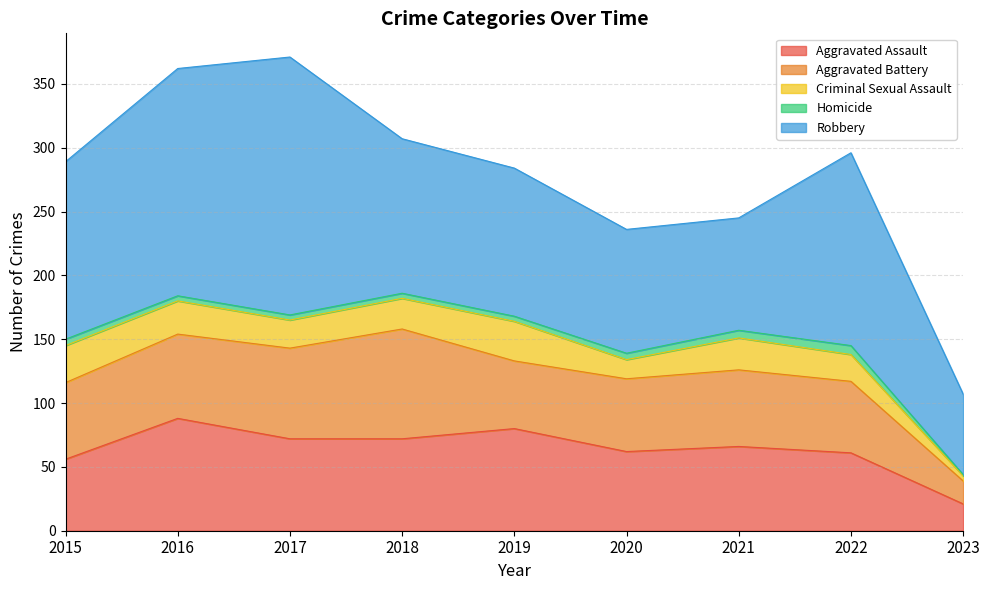

What is the sum of all Aggravated Battery values?

527